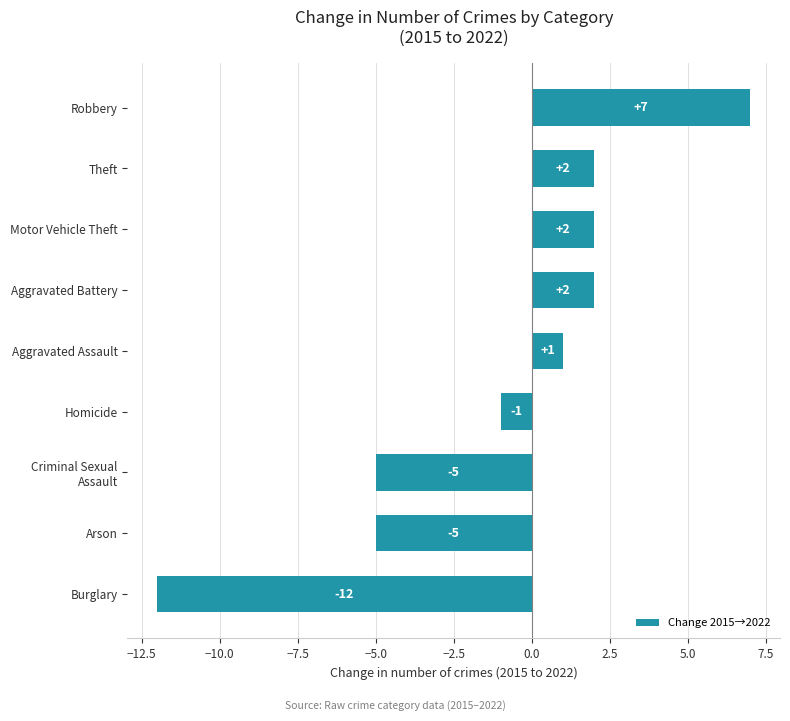

Count the number of categories in the chart.

9